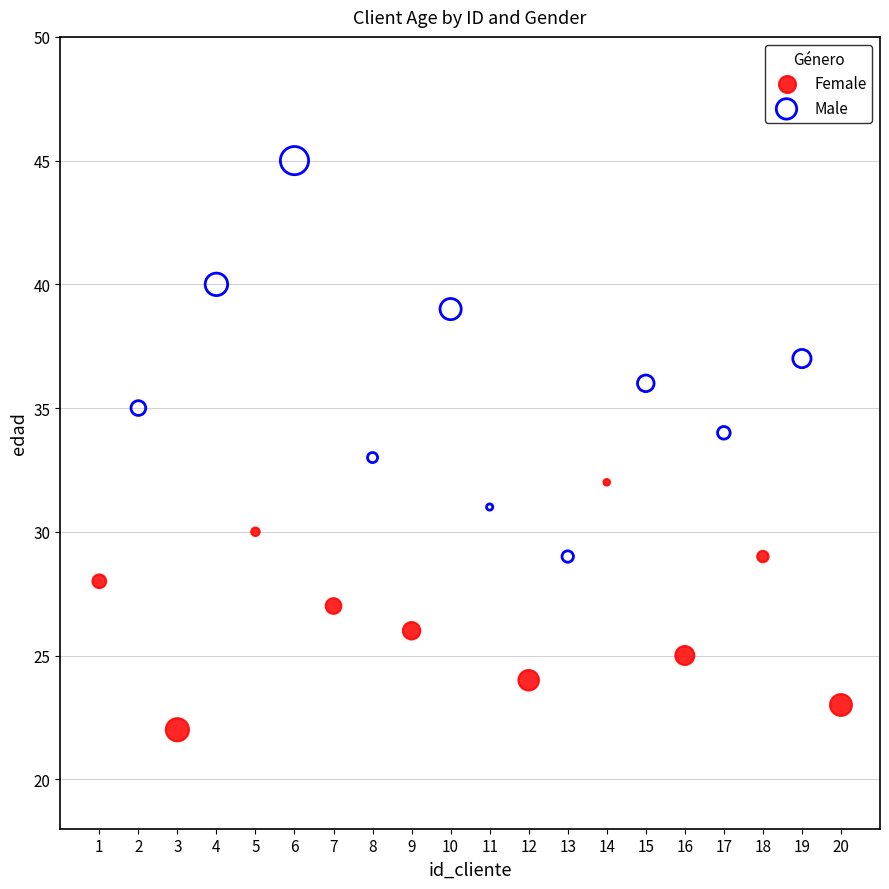

Which series has the largest Y range (max minus min)?

Male